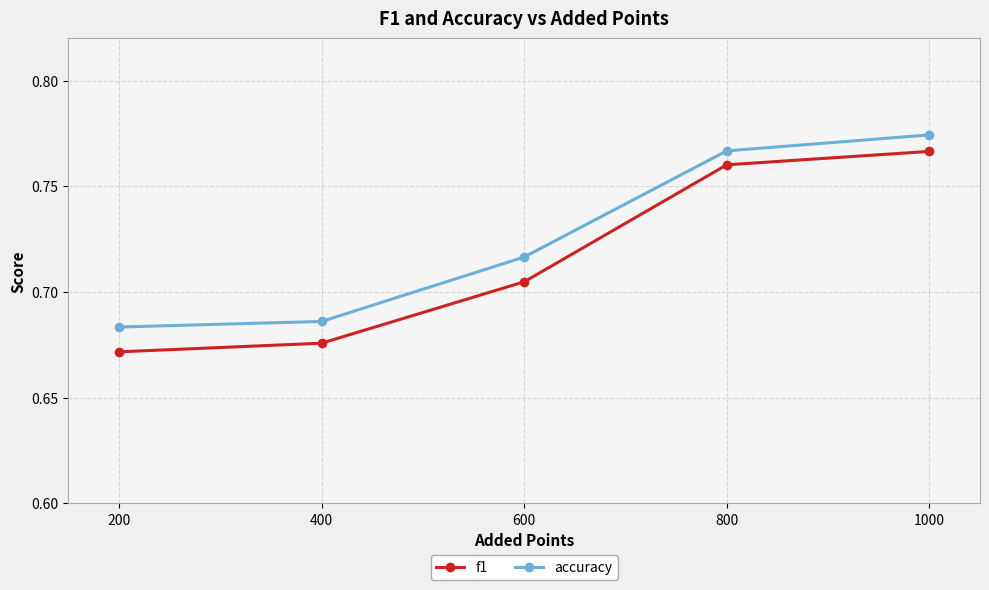

What is the total value across all series at 800?

1.5